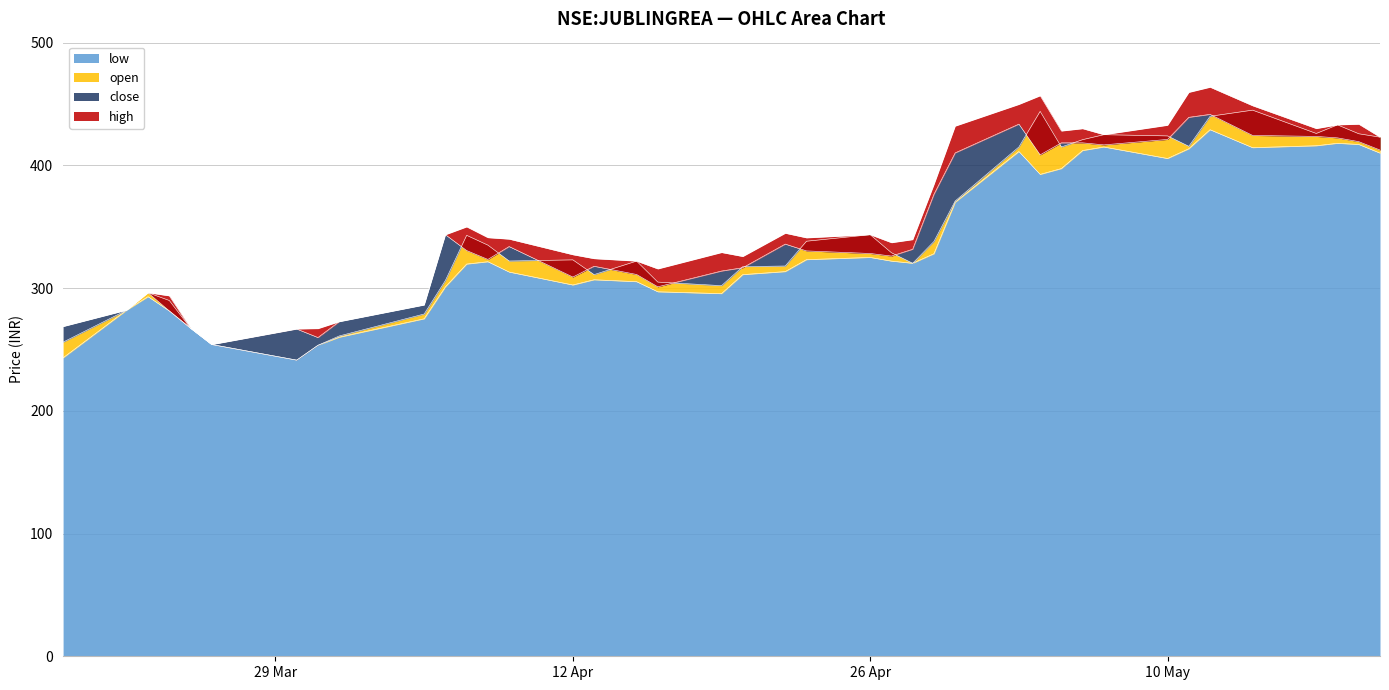

Which series changed the most between 2021-05-14 and 2021-05-19?

open